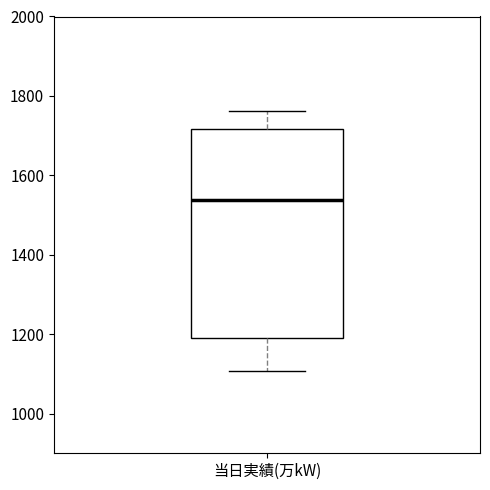

Where does the median line of the box for 当日実績(万kW) sit on the y-axis? The values are not printed on the chart, so give them approximately, as read against the axis.

1540